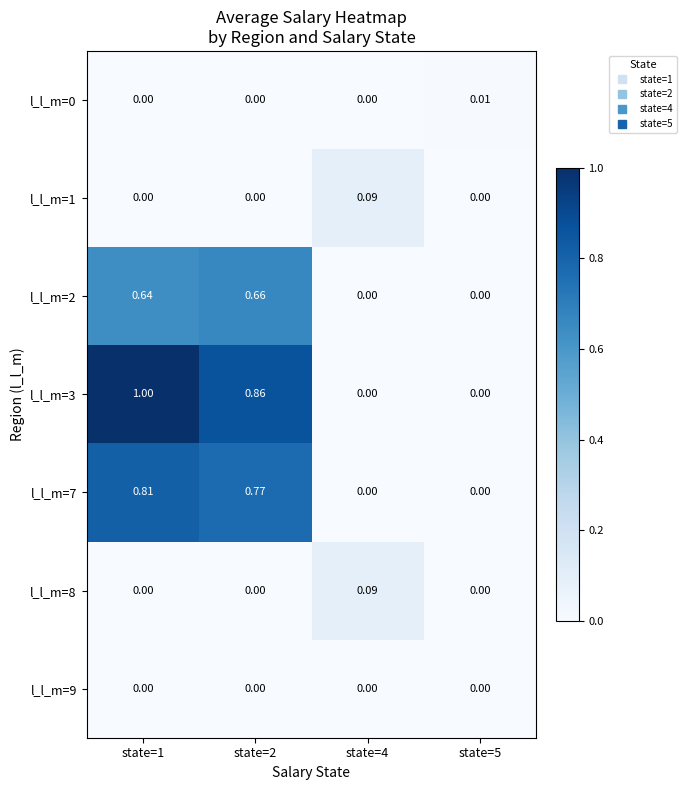

What is the total value across all series at state=4?

0.2